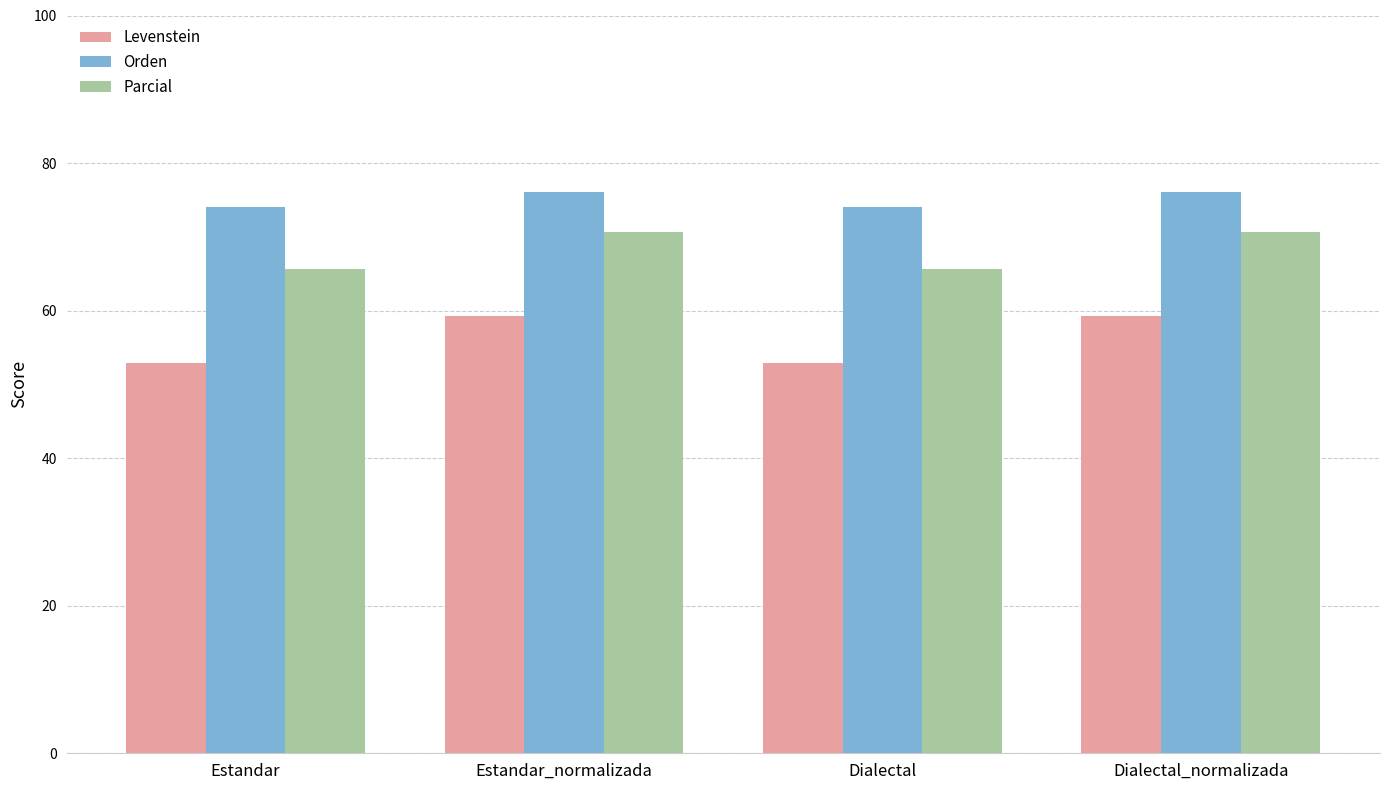

Are the bars horizontal?

No